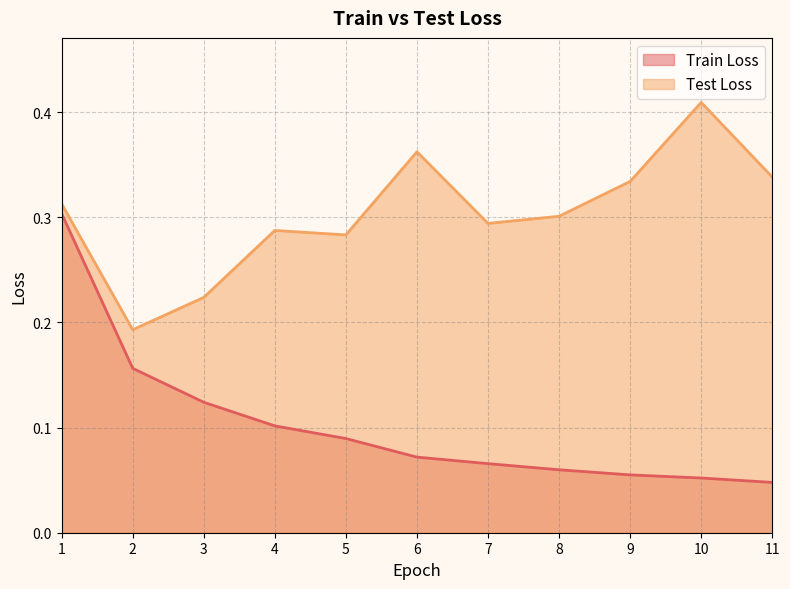

How many lines are shown in the chart?

2